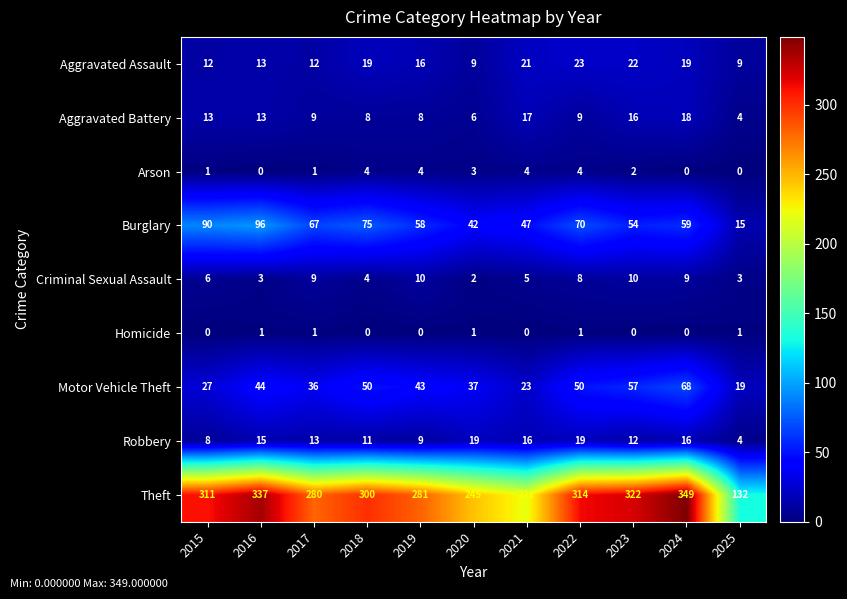

What is the difference between the Motor Vehicle Theft values at 2021 and 2015?

4